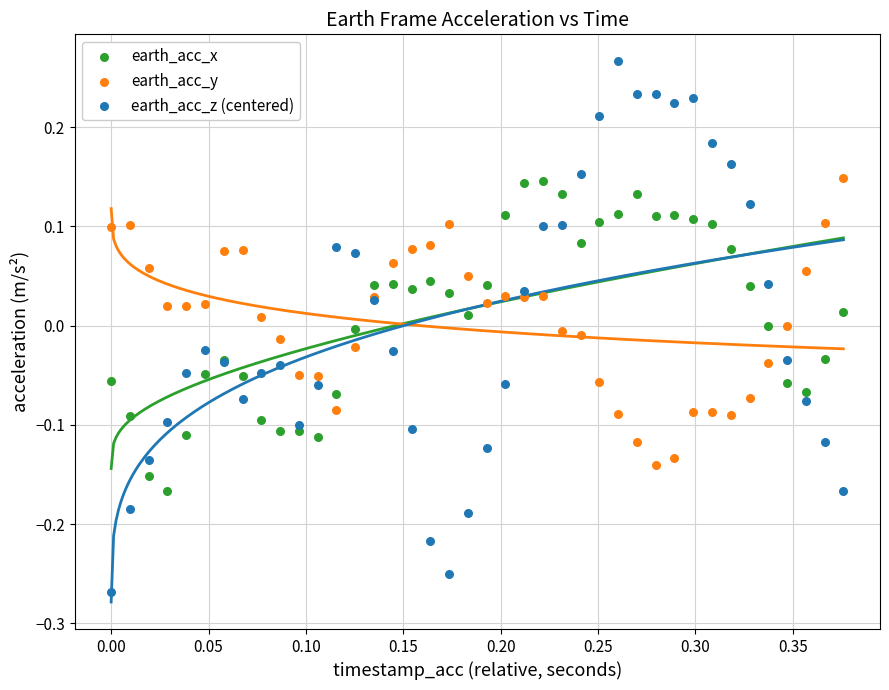

Which series reaches the minimum Y coordinate?

earth_acc_z (centered)